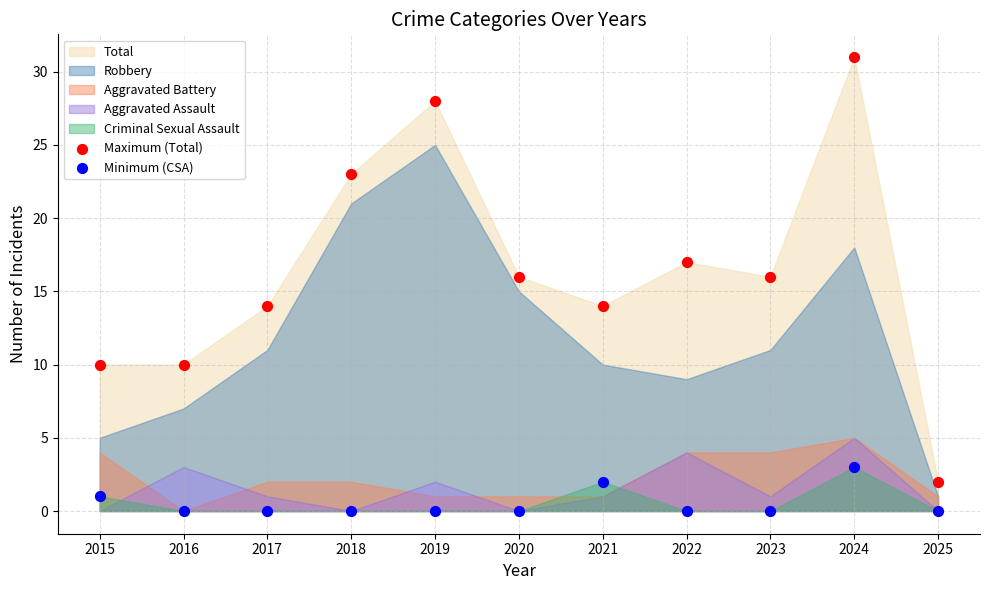

Which series reaches the maximum Y coordinate?

Maximum (Total)